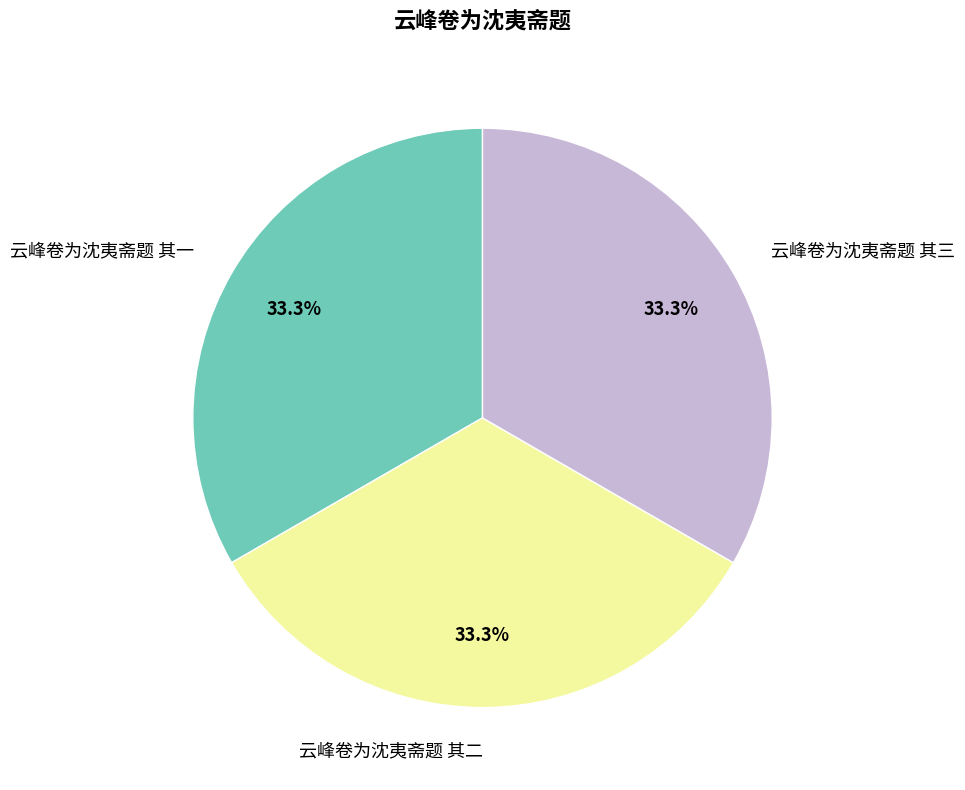

Is it true that 云峰卷为沈夷斋题 其一 is 33% of the pie?

True